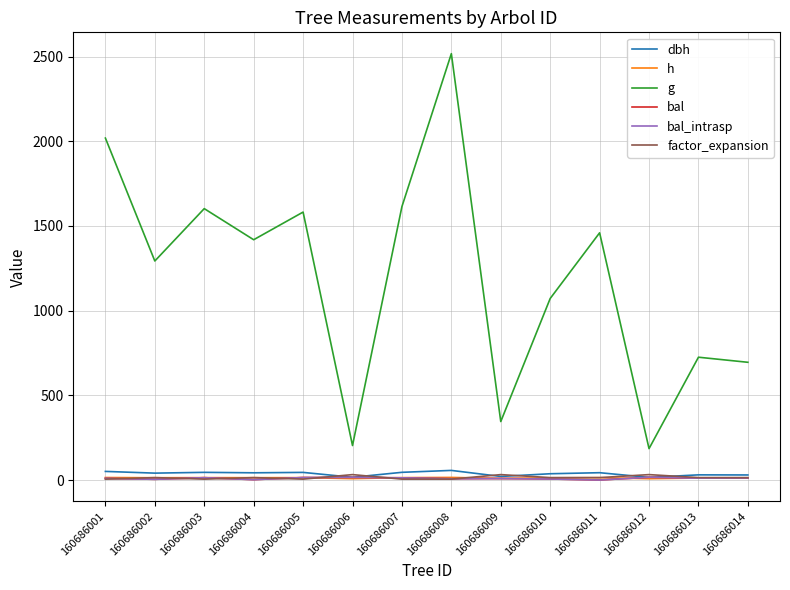

Does the chart have visible grid lines?

Yes